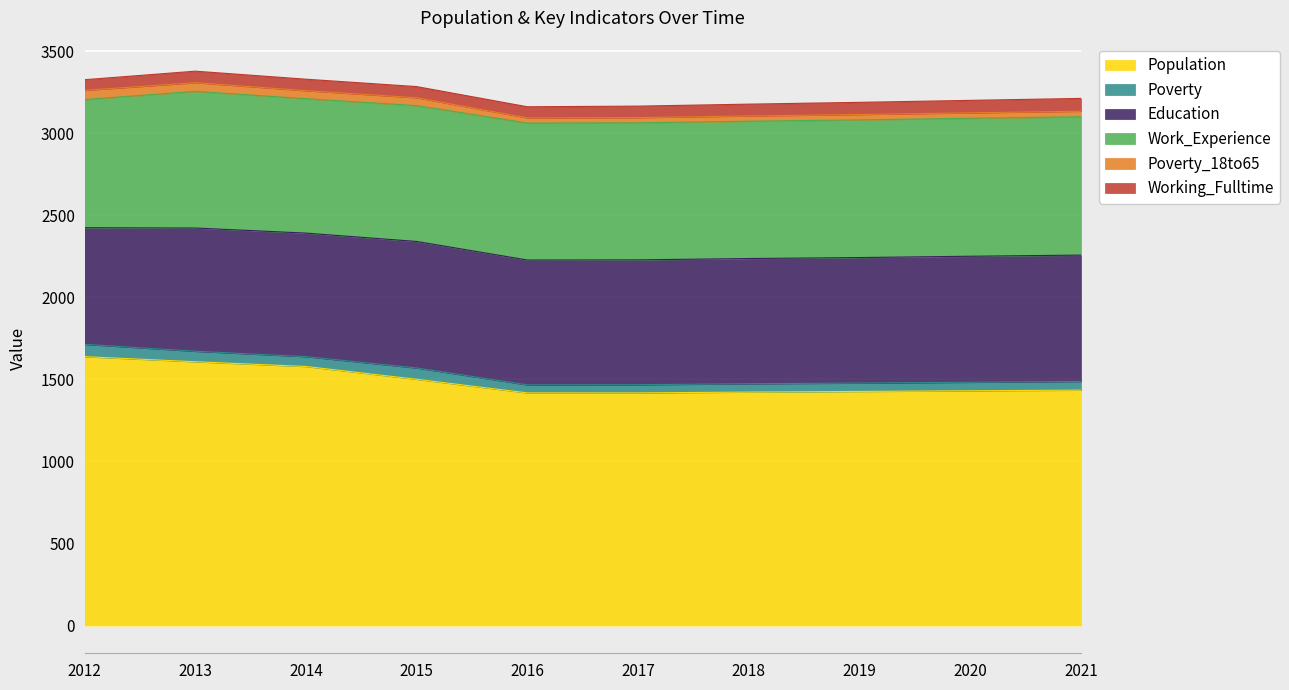

What is the value of the Working_Fulltime point at the 3rd from the left?

70